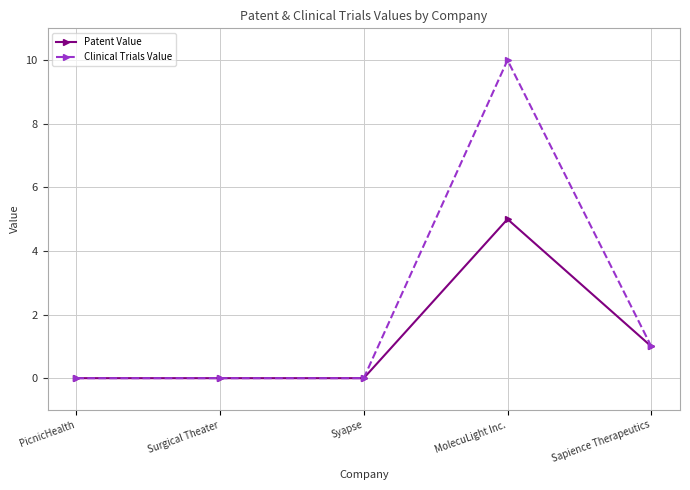

Does the chart have visible grid lines?

Yes